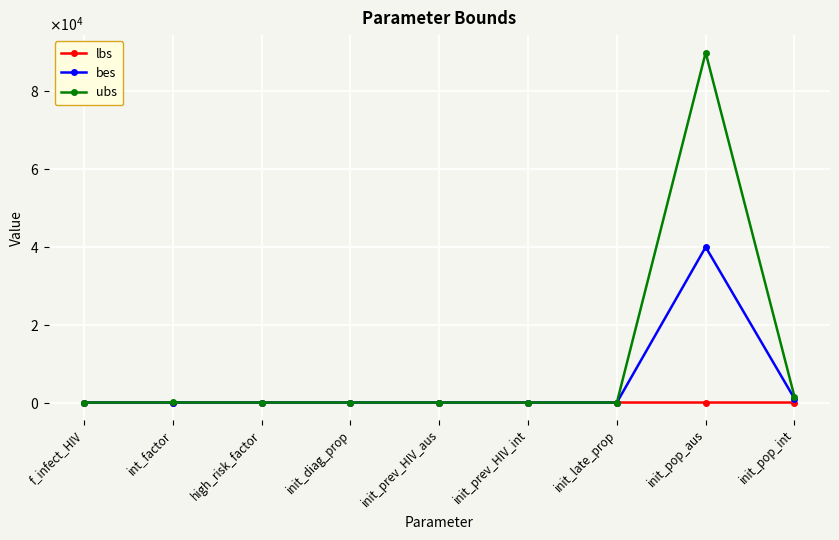

Which has a higher value, high_risk_factor or init_late_prop?

high_risk_factor